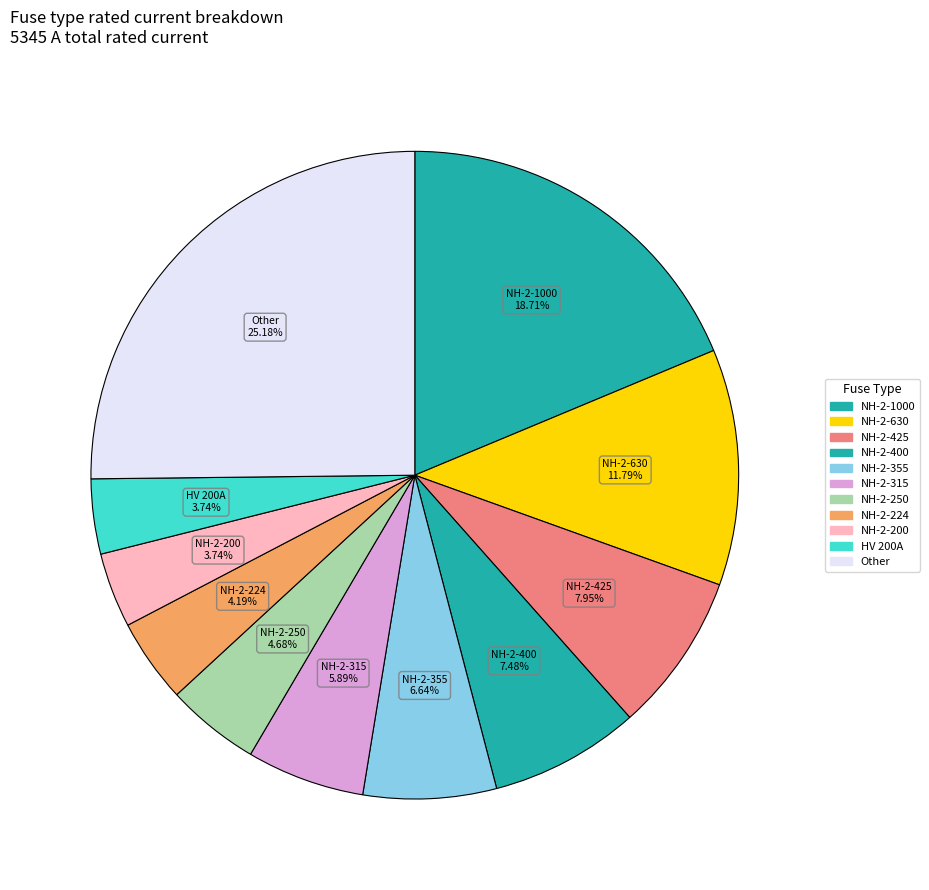

What is the ratio of the value at HV 200A to the value at NH-2-400?

0.5